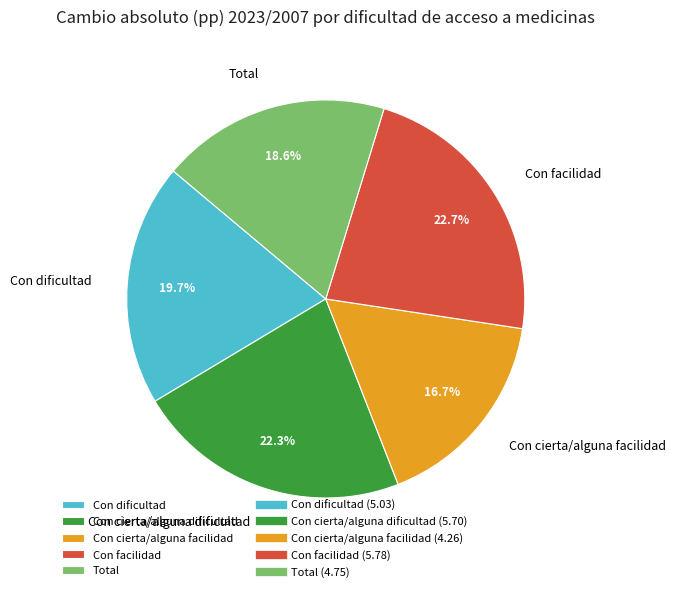

The Con cierta/alguna facilidad slice represents 2% of the pie. True or false?

False